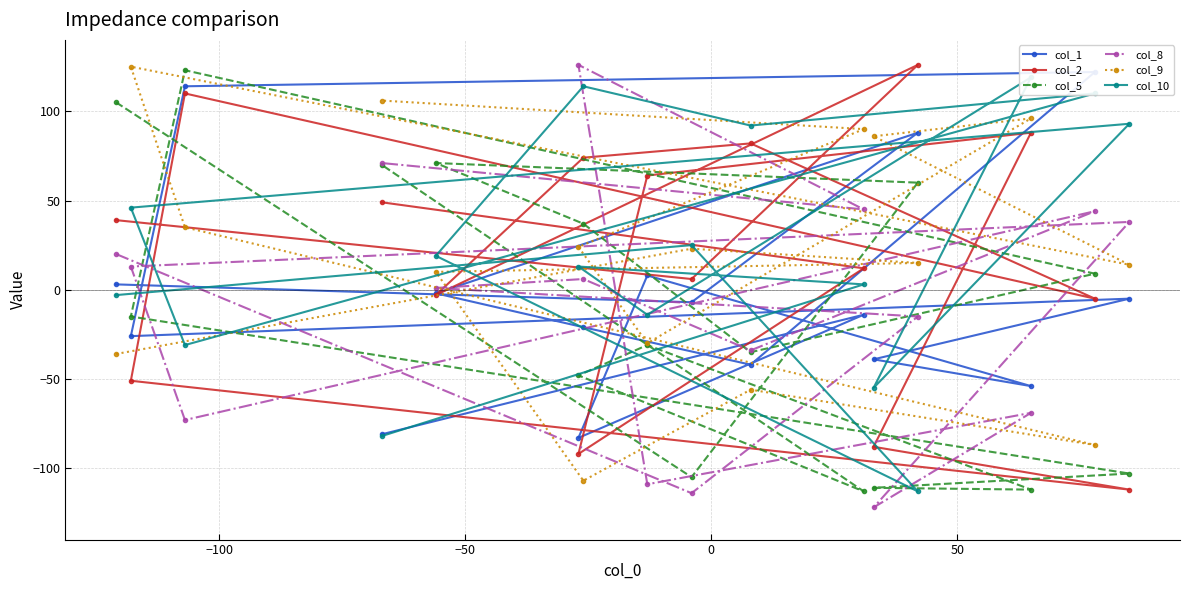

What is the value of the col_2 point at the 12th from the left?

-88